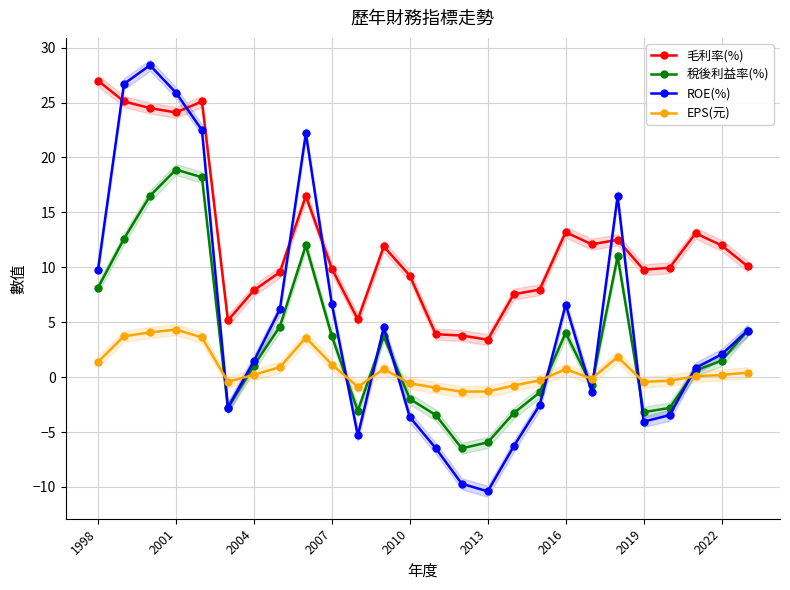

How many values in 稅後利益率(%) are above zero?

15